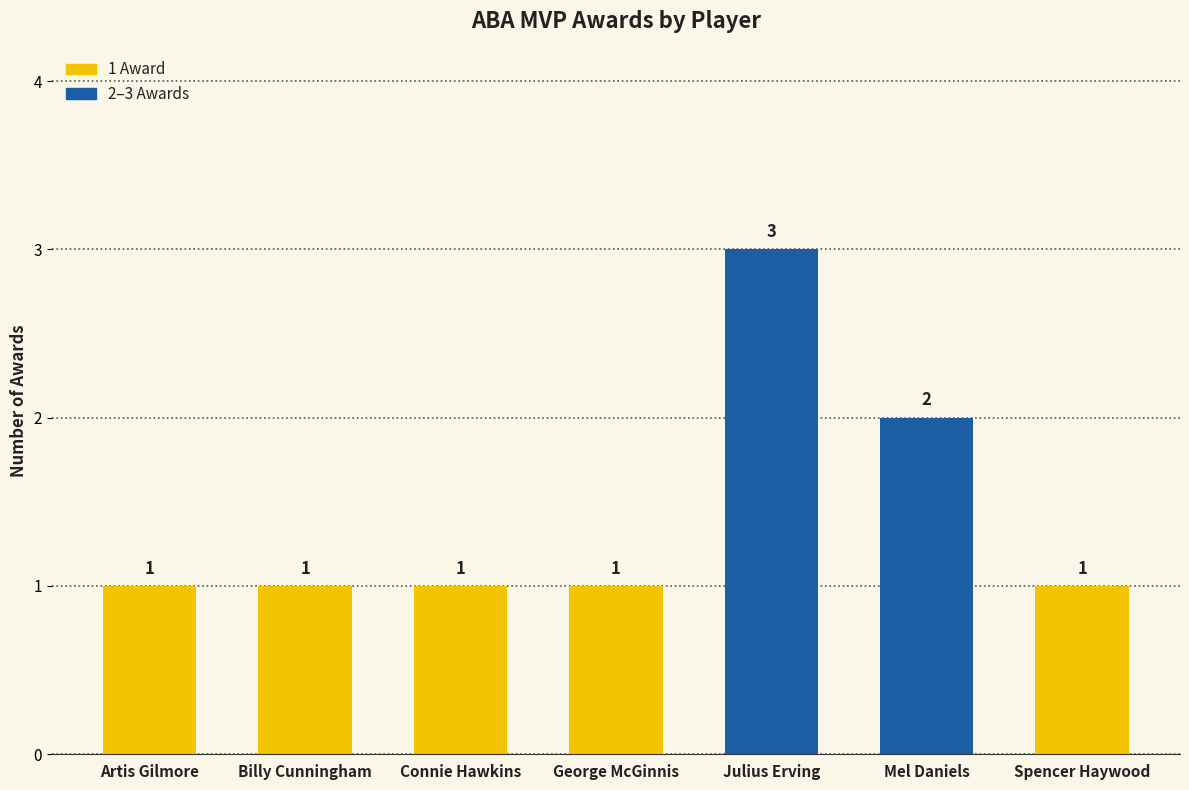

Reading left to right, transcribe all the data shown in this chart.

Artis Gilmore=1	Billy Cunningham=1	Connie Hawkins=1	George McGinnis=1	Julius Erving=3	Mel Daniels=2	Spencer Haywood=1